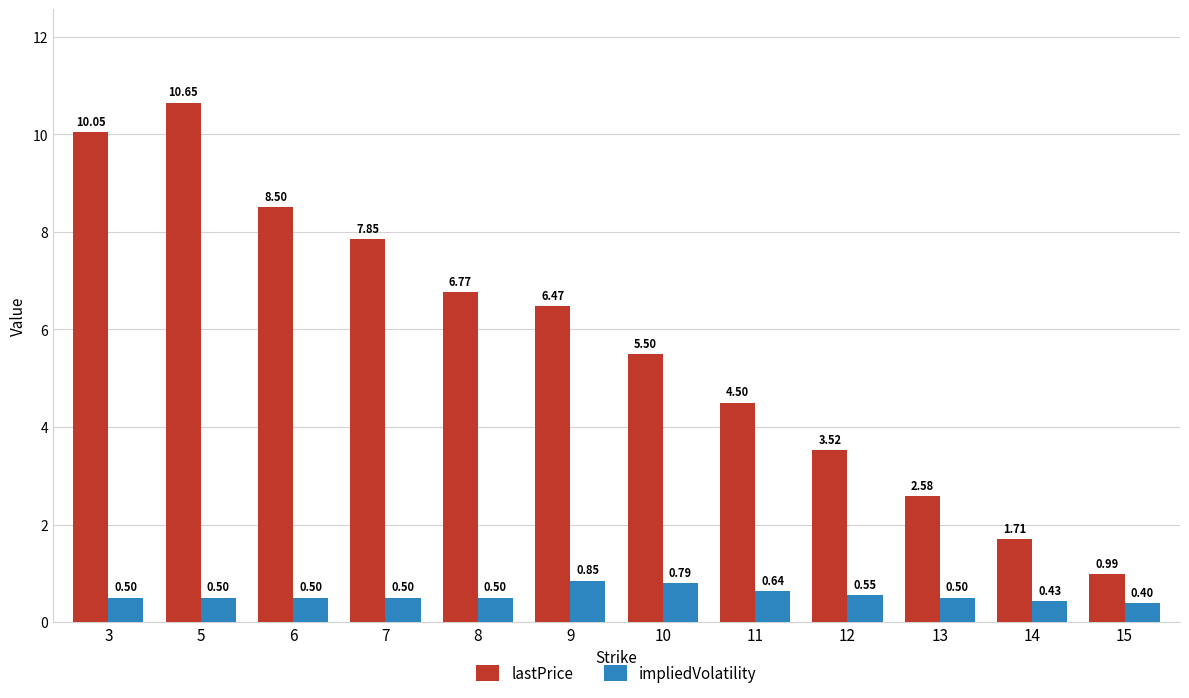

What is the value of the impliedVolatility bar at the 1st from the left?

0.5